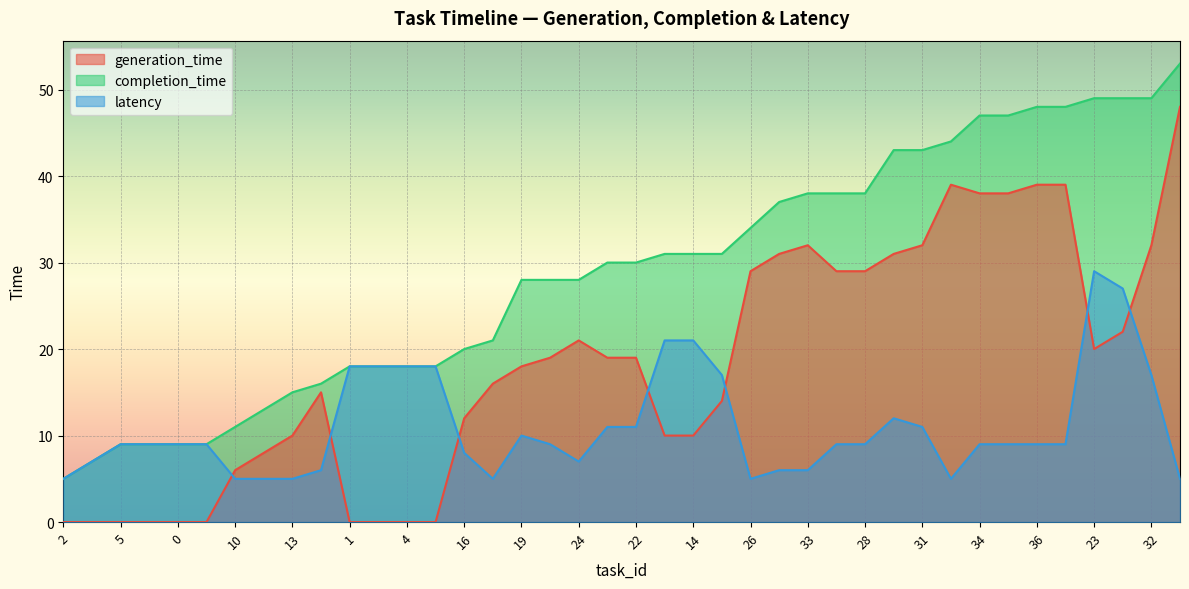

The latency series shows 9 at 36. True or false?

True